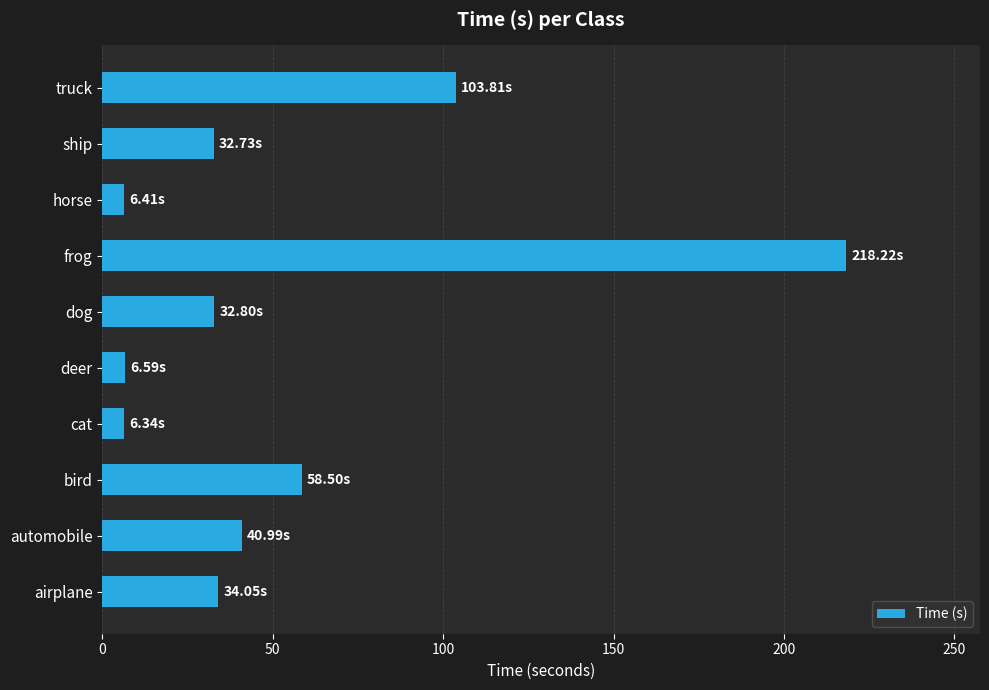

What is the ratio of the value at bird to the value at deer?

8.9